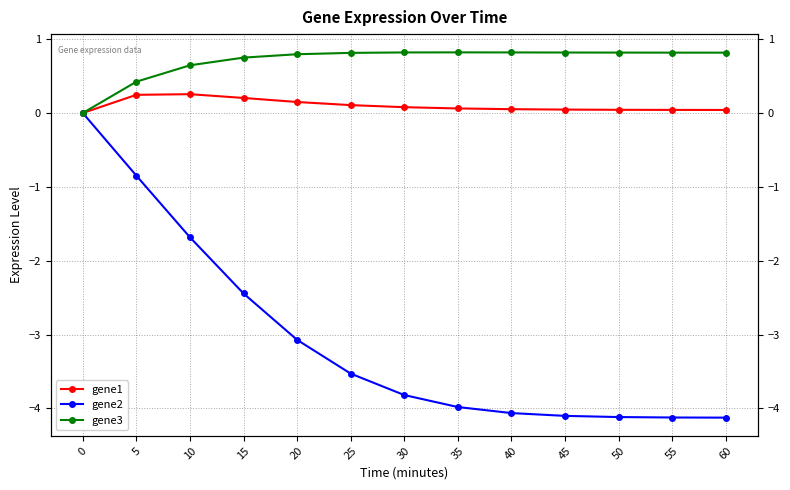

List the series in order of their peak value, highest first.

gene3, gene1, gene2